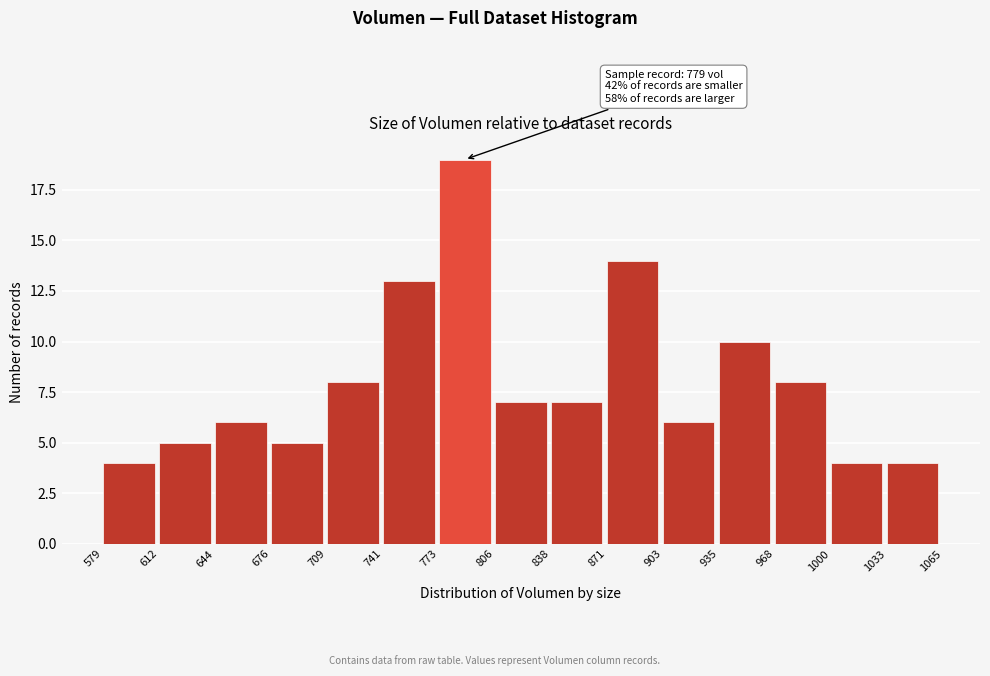

Which range on the x-axis has the tallest bar?

773 to 806